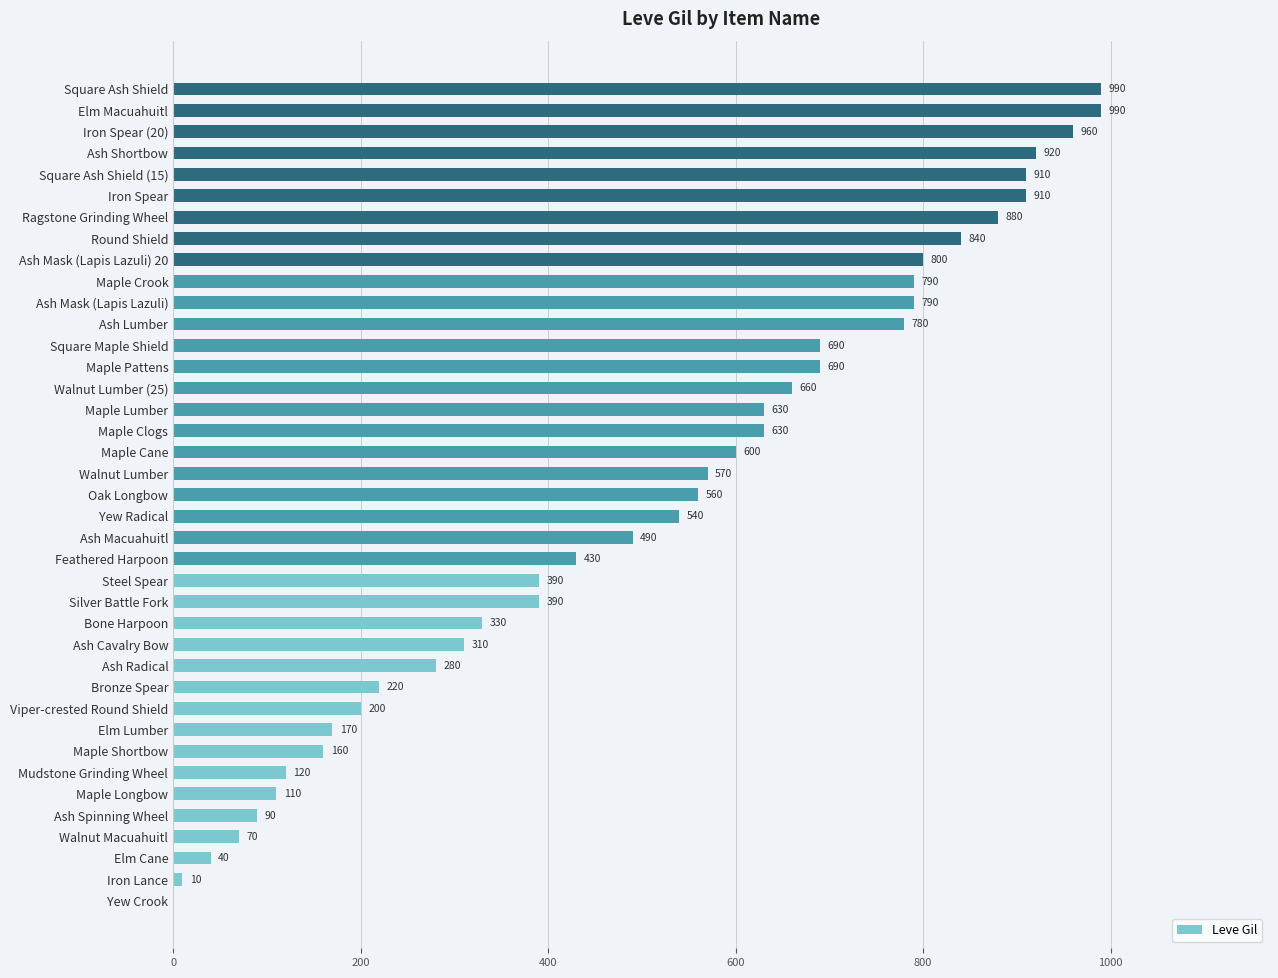

The chart shows a value of 110 at Maple Longbow. True or false?

True